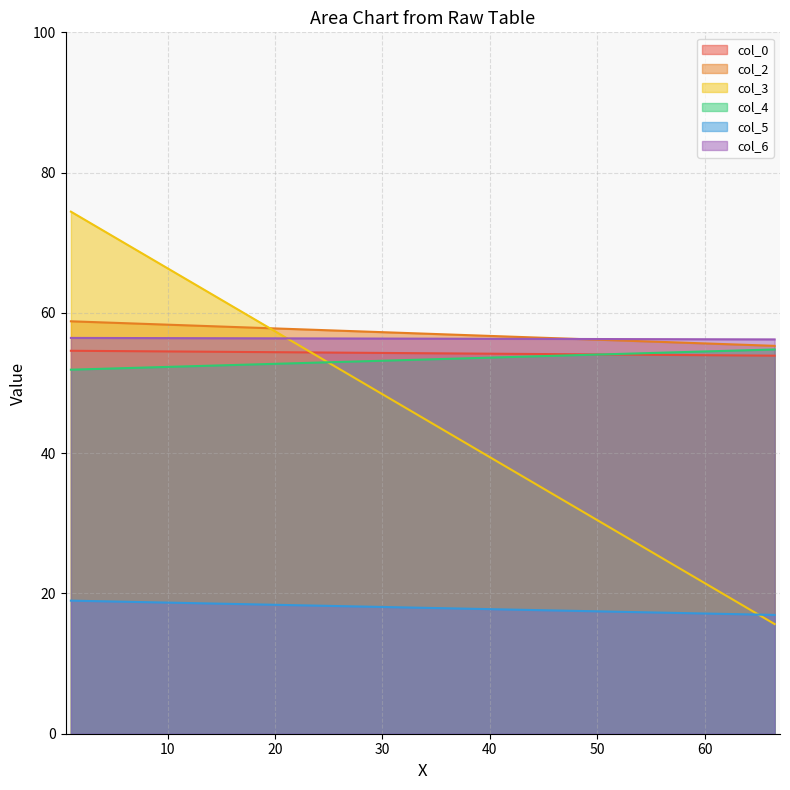

What is the difference between the col_5 values at 1 and 66.5?

2.0